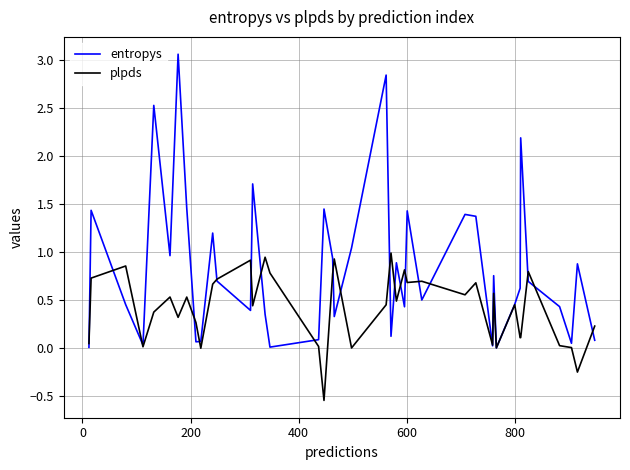

Which series has the largest total across all categories?

entropys